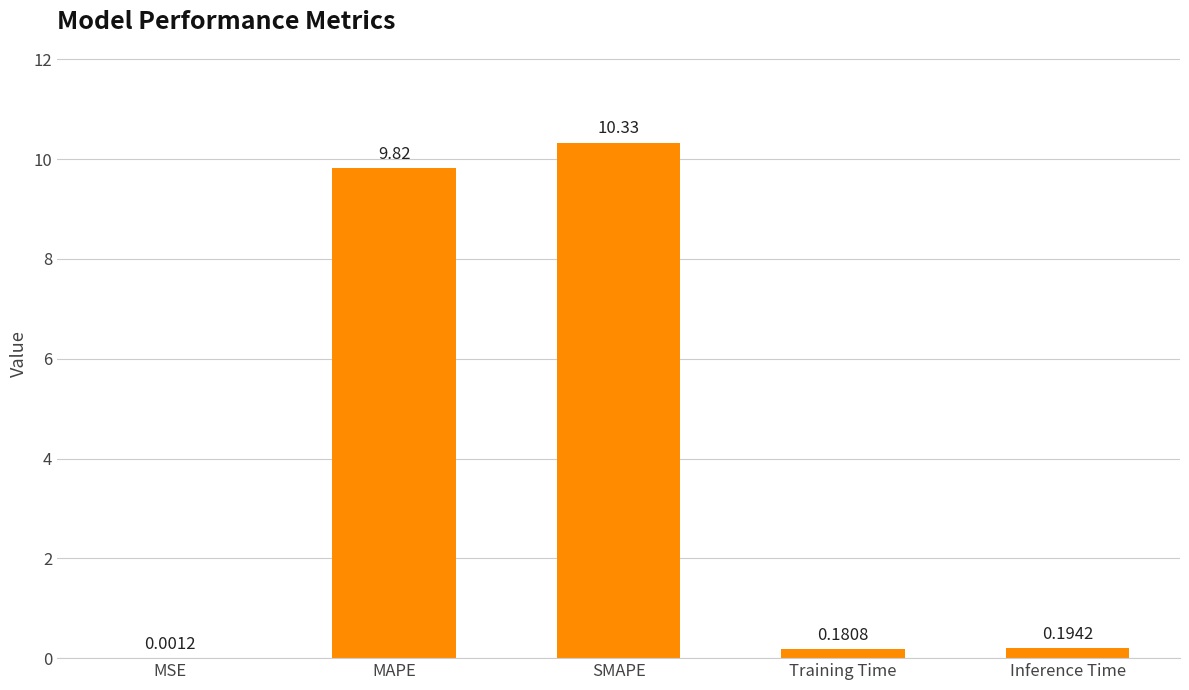

What is the difference between the values at MAPE and Training Time?

9.6